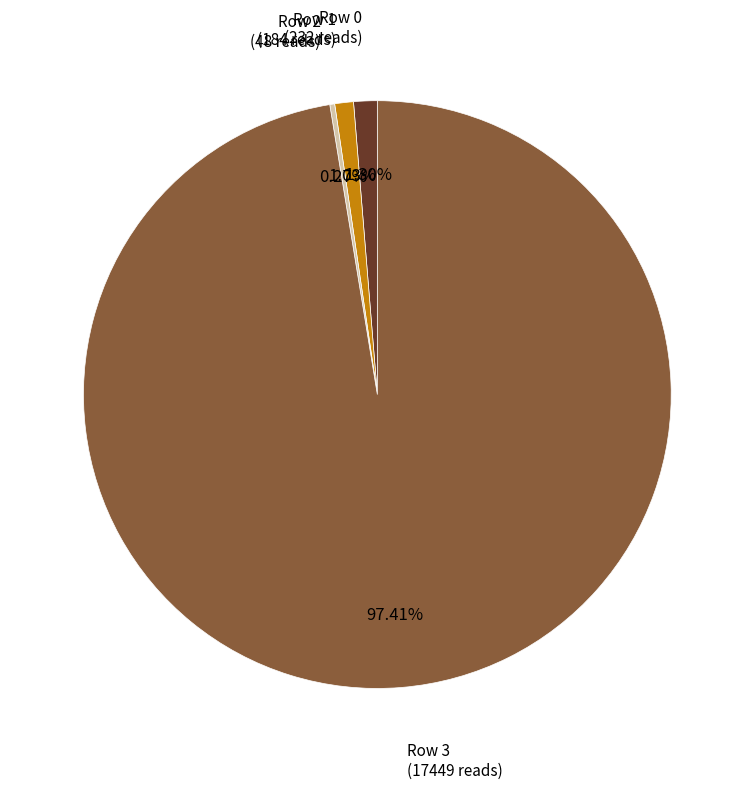

Does Row 0 account for over 50% of the chart?

No